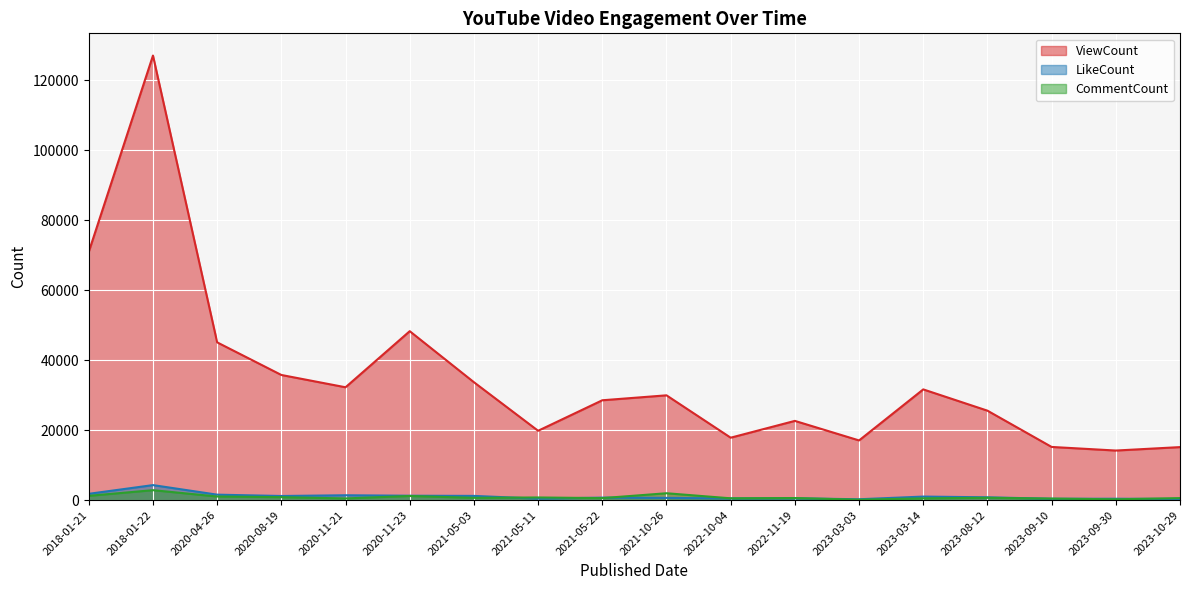

What is the average value of the ViewCount series?

35042